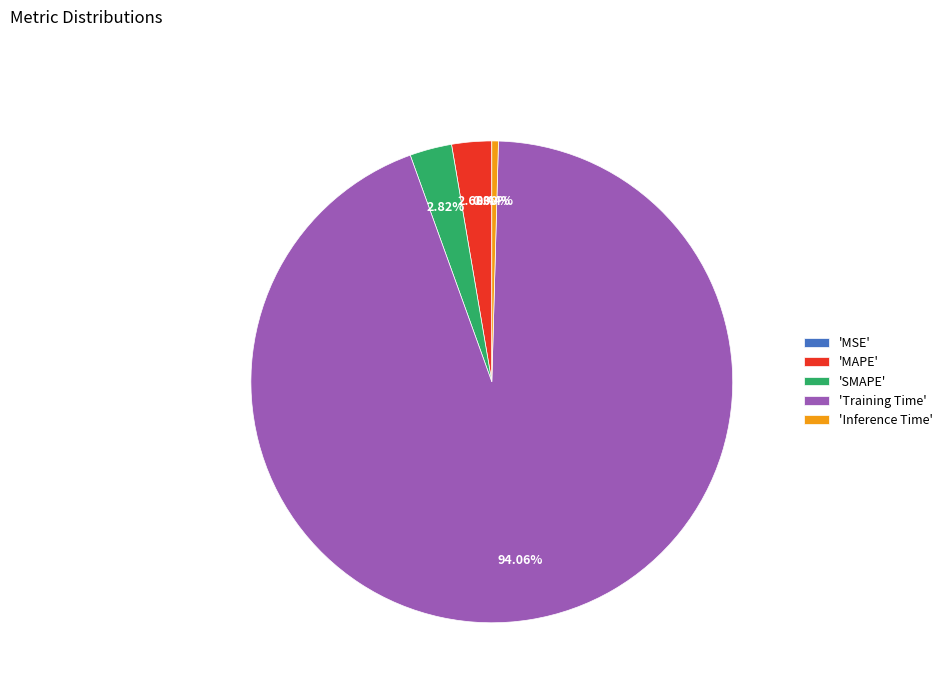

What is the largest slice in the pie chart?

'Training Time'